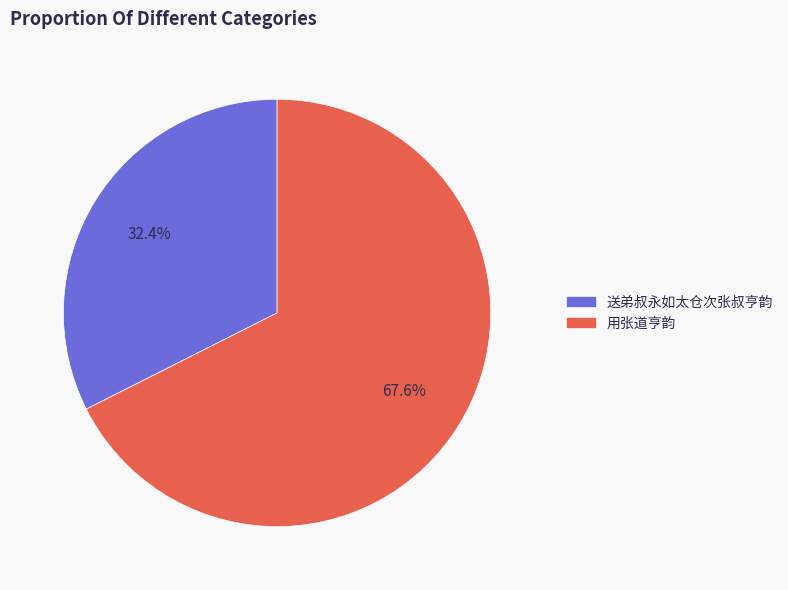

Approximately how many times larger is the value at 用张道亨韵 compared to 送弟叔永如太仓次张叔亨韵?

2.1